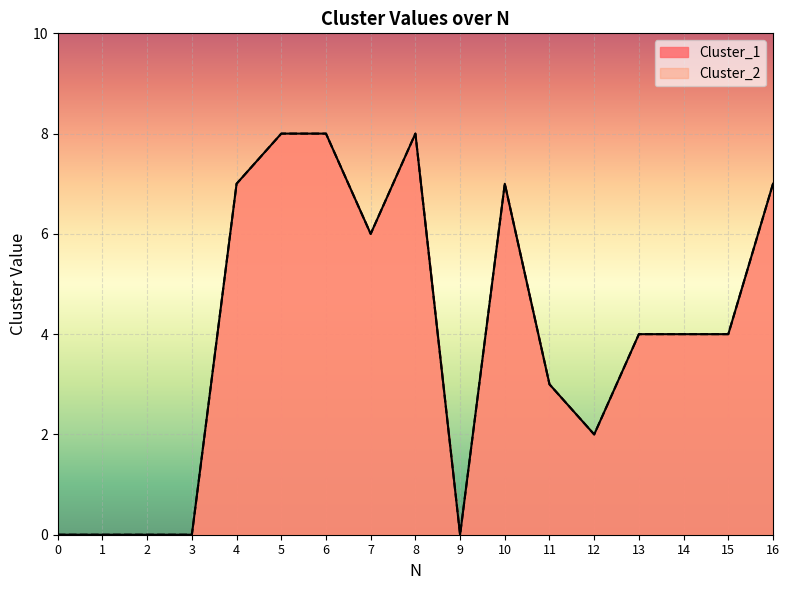

The value of Cluster_2 at 15 is 3. True or false?

False